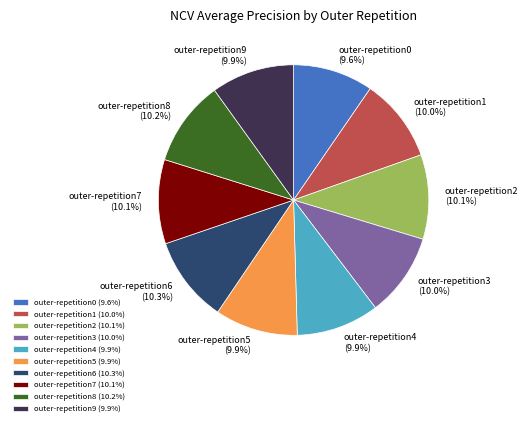

Is the sum of outer-repetition8 and outer-repetition1 greater than half?

No